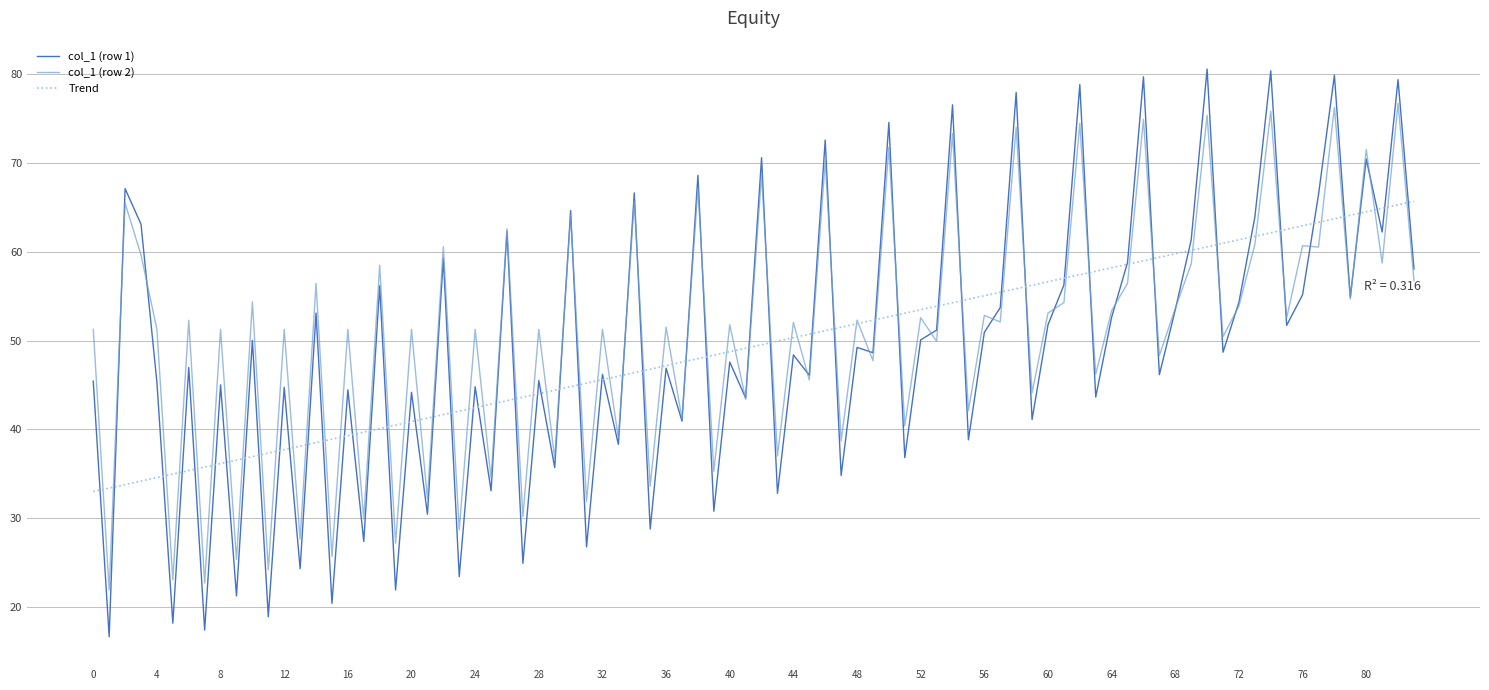

What is the greatest value displayed?

80.6